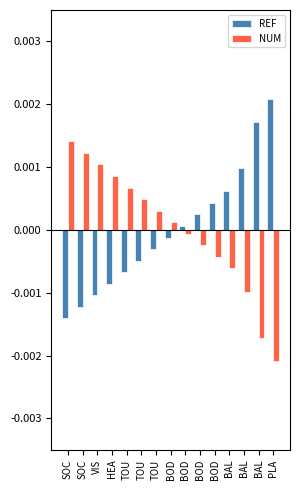

How many bars are there in each group?

2